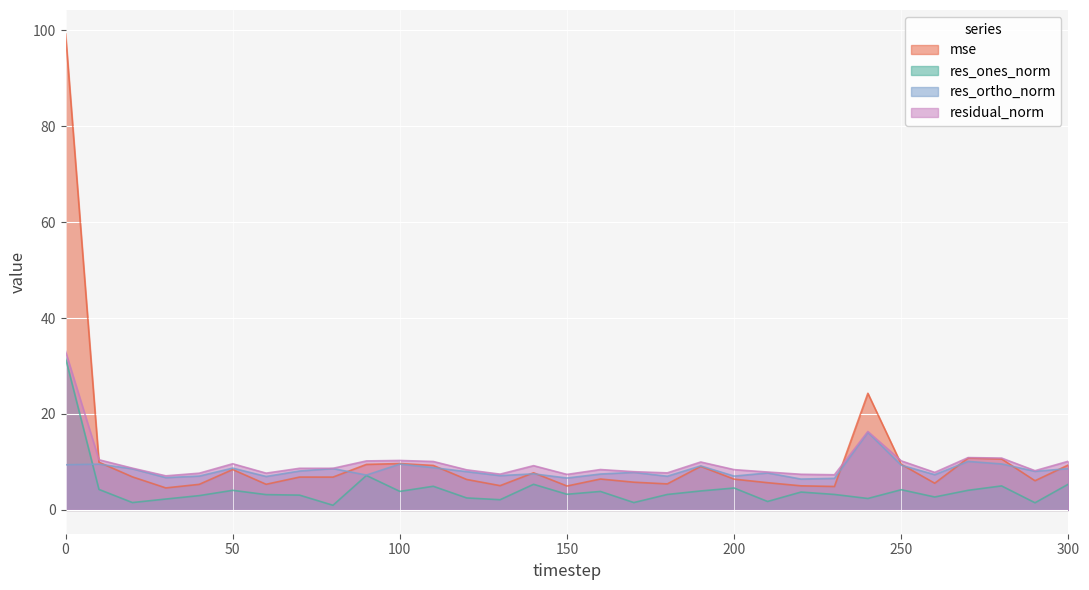

What is the difference between the residual_norm values at 80 and 200?

0.3